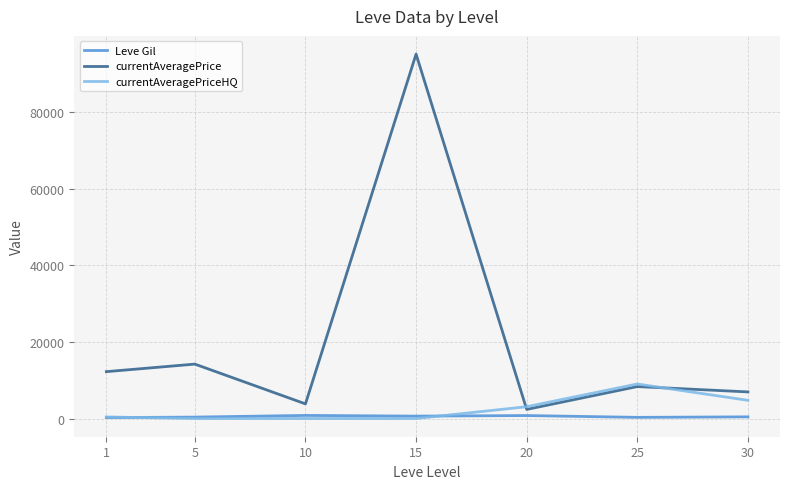

Where does the currentAveragePriceHQ series first go above 406?

1